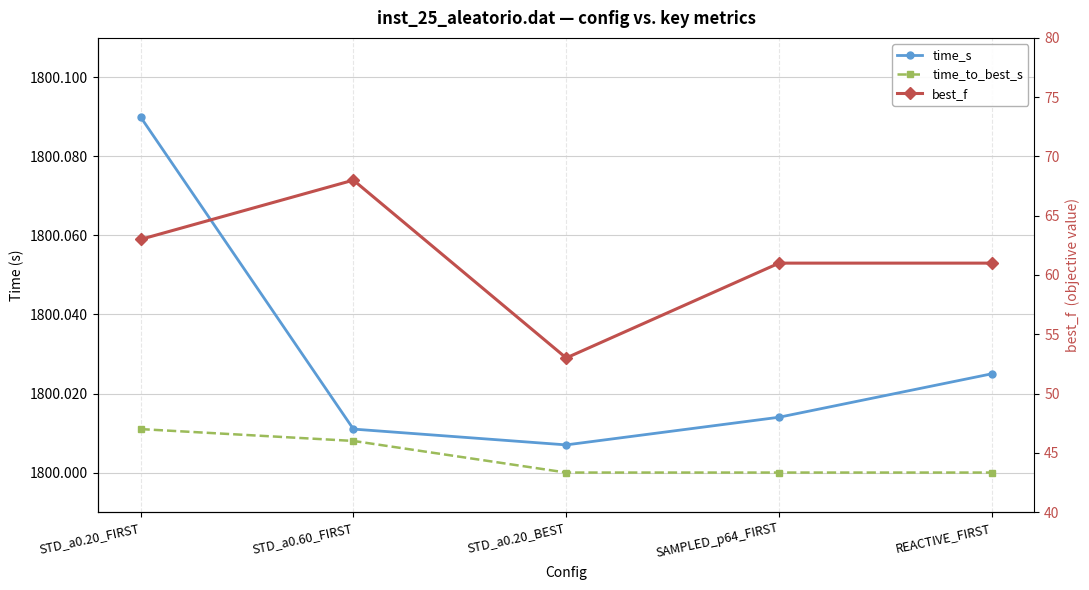

Reading right to left, what are all the values shown in this chart?

time_s: 1800.0	1800.0	1800.0	1800.0	1800.1
time_to_best_s: 1800.0	1800.0	1800.0	1800.0	1800.0
best_f: 61.0	61.0	53.0	68.0	63.0